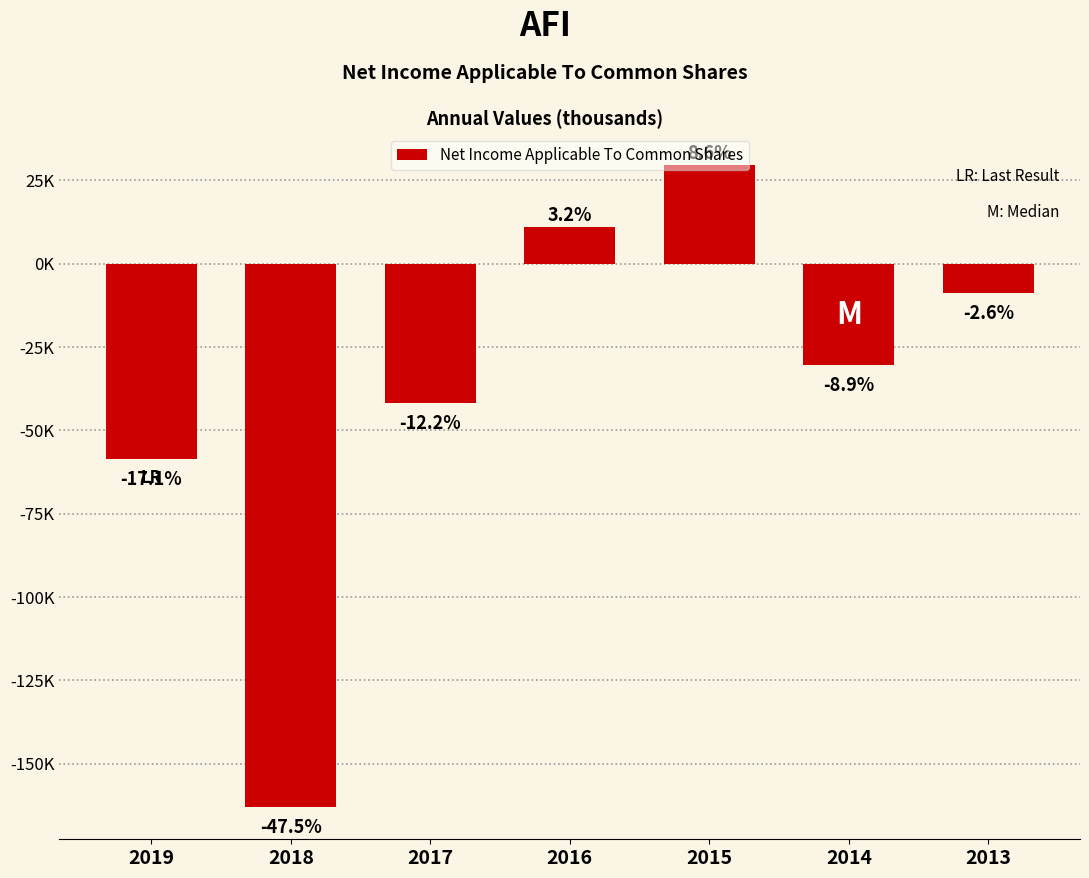

Does the chart contain any negative values?

Yes